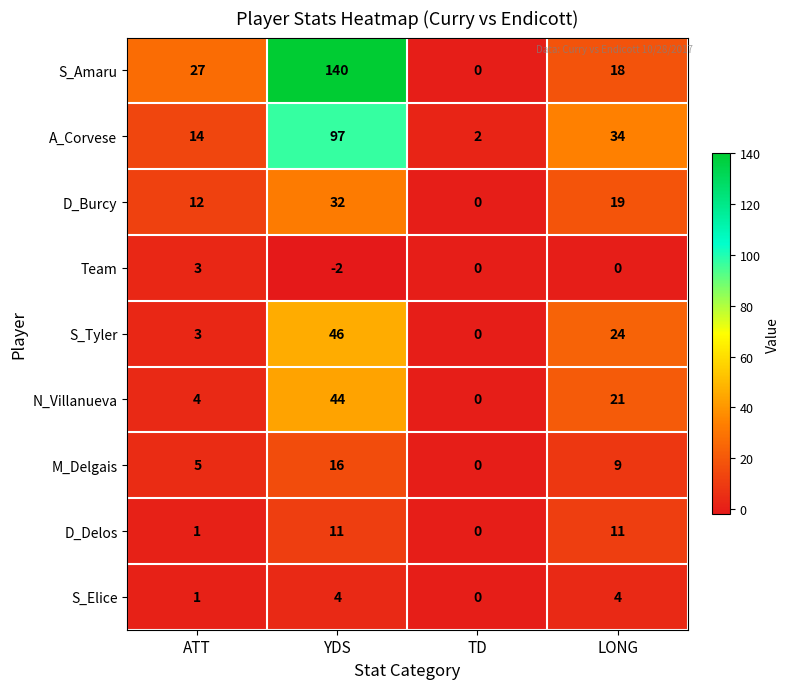

What is the difference between the second highest and second lowest values in the D_Burcy series?

7